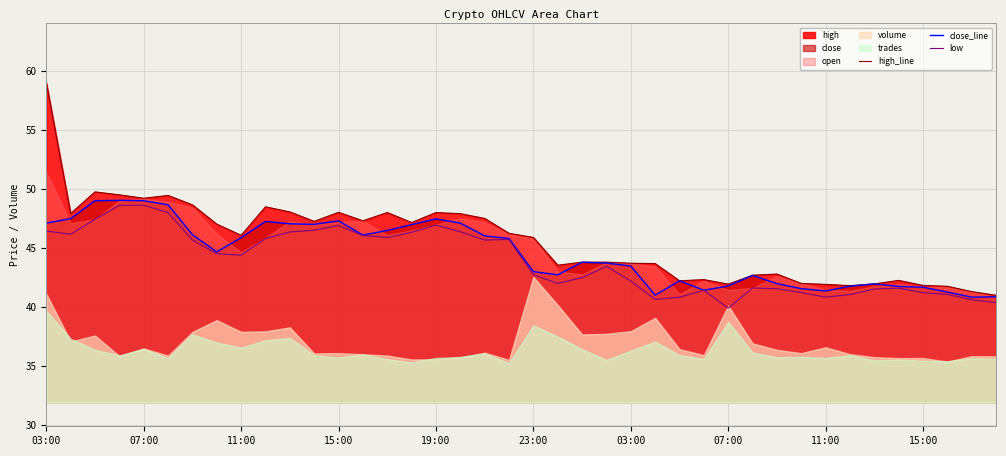

Reading left to right, list all the values displayed in this chart.

high_line: 59.0	47.9	49.7	49.5	49.2	49.4	48.6	47.0	46.1	48.5	48.0	47.2	48.0	47.3	48.0	47.2	48.0	47.9	47.5	46.2	45.9	43.5	43.8	43.8	43.7	43.7	42.2	42.3	41.9	42.7	42.8	42.0	41.9	41.8	42.0	42.3	41.8	41.8	41.3	41.0
close_line: 47.1	47.5	49.0	49.0	49.0	48.7	46.1	44.7	45.9	47.2	47.0	47.0	47.3	46.1	46.5	47.0	47.5	47.1	46.0	45.8	43.0	42.7	43.8	43.7	43.5	41.0	42.2	41.4	41.8	42.7	42.0	41.6	41.4	41.8	42.0	41.7	41.7	41.3	40.8	40.9
low: 46.4	46.2	47.4	48.6	48.6	48.0	45.7	44.5	44.4	45.8	46.4	46.5	46.9	46.0	45.9	46.3	46.9	46.4	45.7	45.7	42.7	42.0	42.5	43.5	42.2	40.6	40.8	41.4	39.9	41.6	41.5	41.2	40.8	41.1	41.5	41.6	41.2	41.1	40.6	40.4